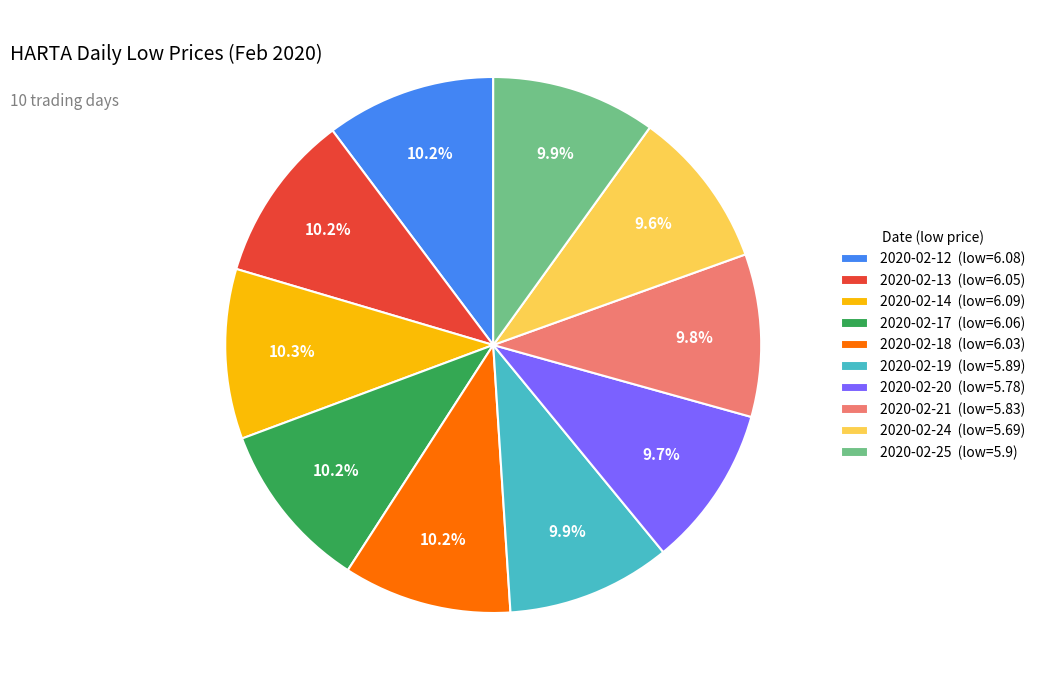

Does 2020-02-19 represent more than half of the total?

No